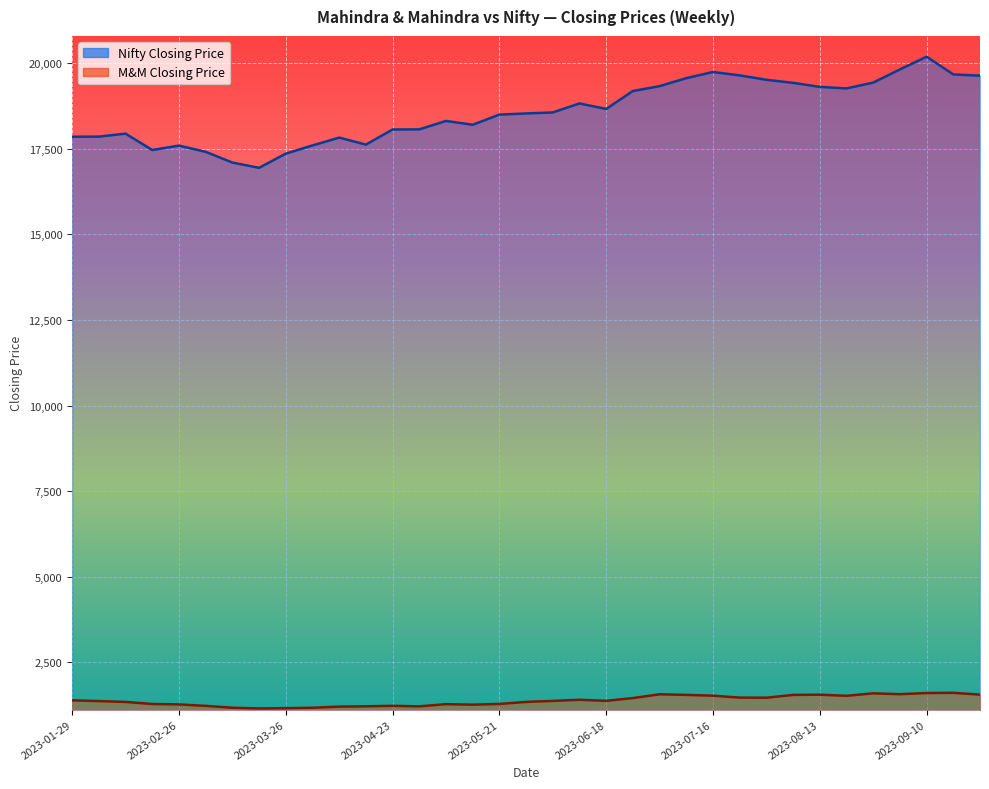

What is the label of the 6th point from the left?

2023-03-05